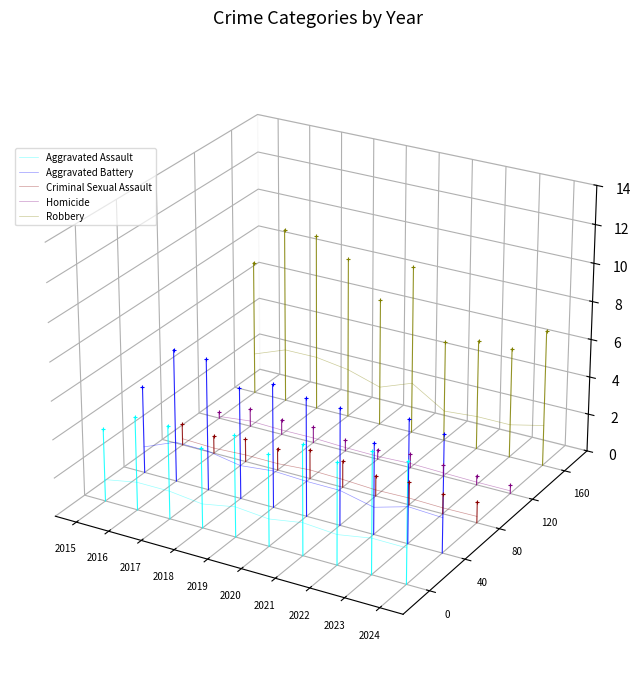

Which series has the largest total across all categories?

Robbery